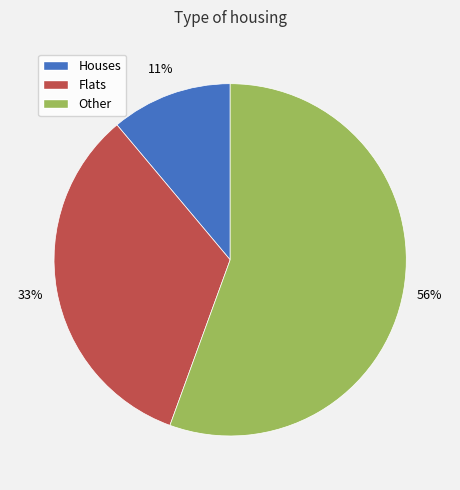

Count the number of slices in the pie.

3